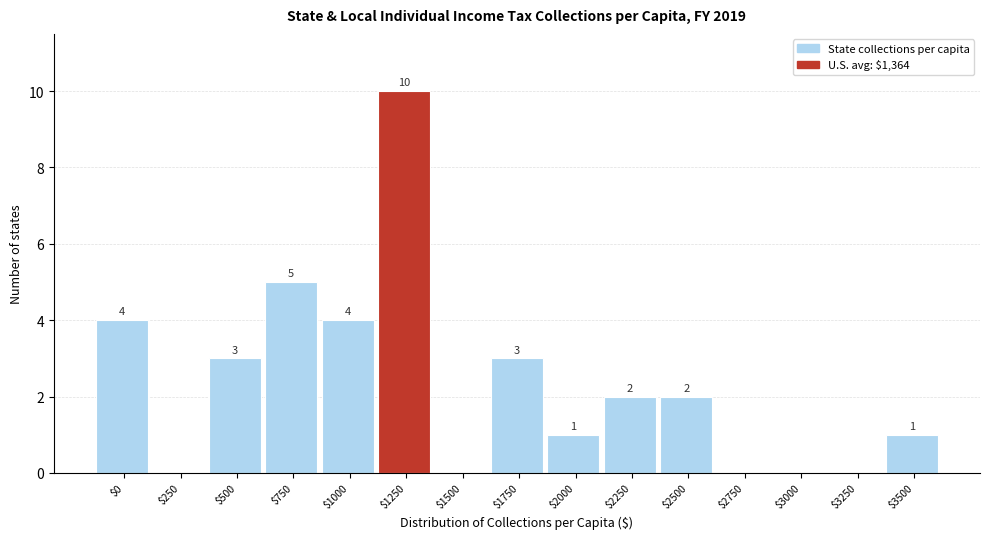

What is the sum of all values?

35